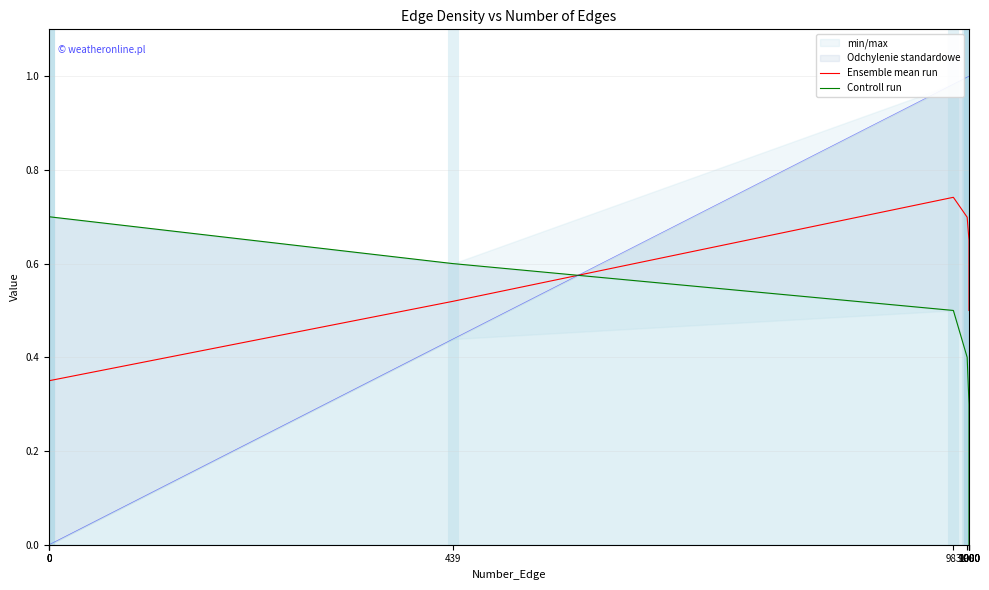

What is the average value of the Controll run series?

0.5